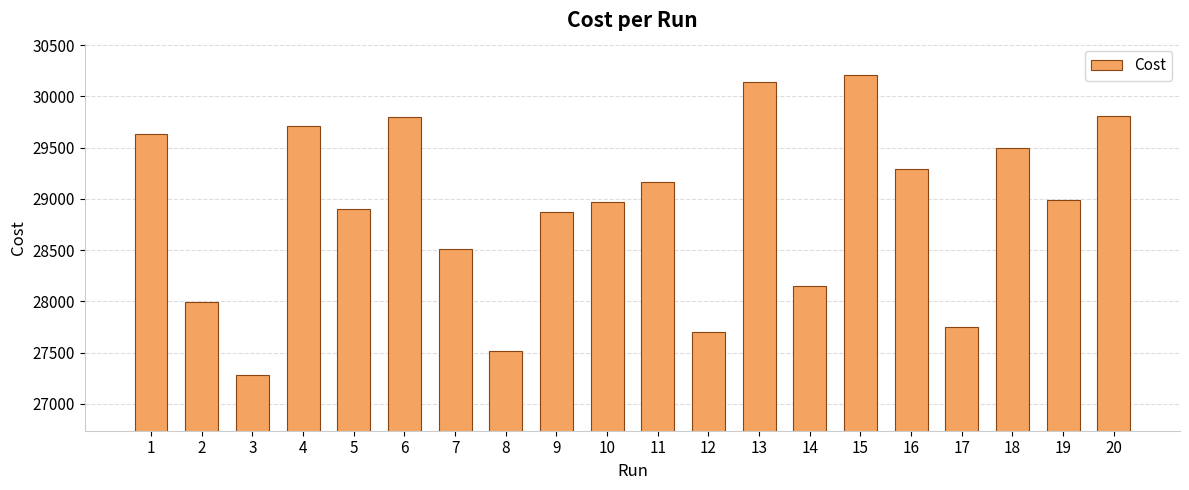

True or false: the data shows 27752 at 17.

True